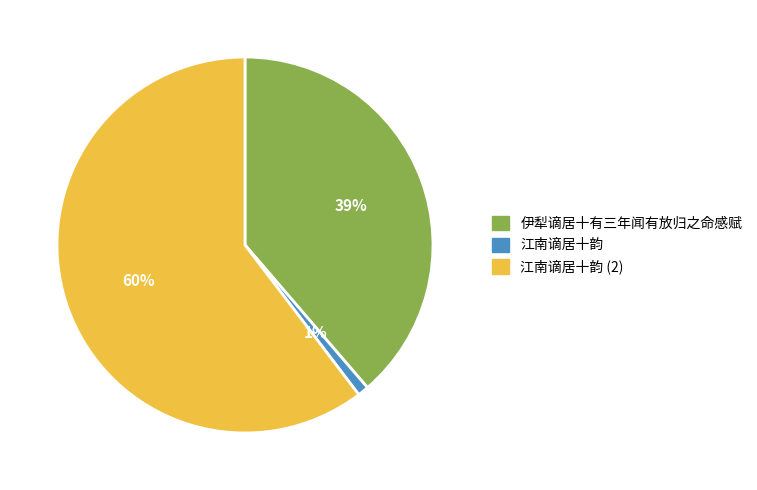

Combined, do 伊犁谪居十有三年闻有放归之命感赋 and 江南谪居十韵 account for over 50%?

No